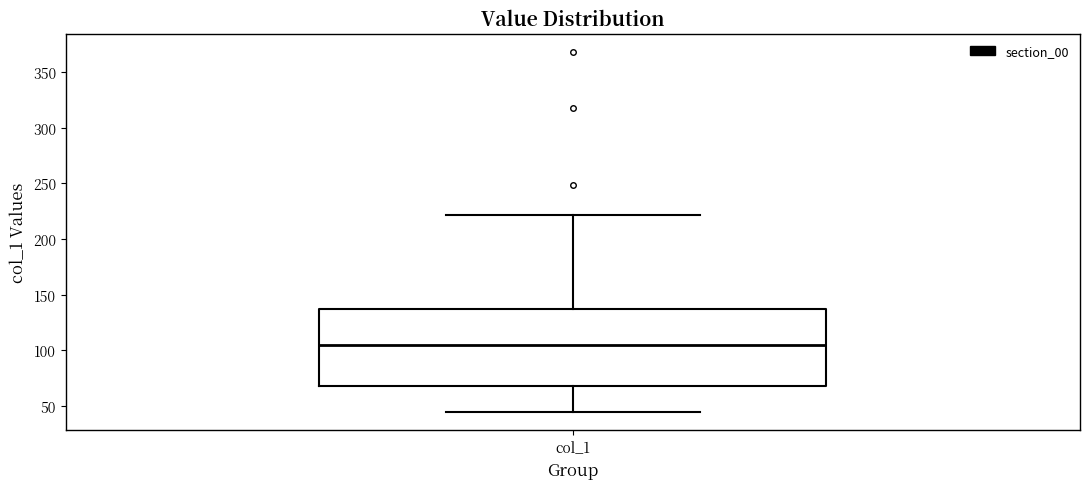

Transcribe this box plot: give where the median line is, the range the box spans, and where the two whiskers end, as read against the y-axis. The values are not printed on the chart, so give them approximately, as read against the axis.

median 105, box 65 to 135, whiskers 45 to 220